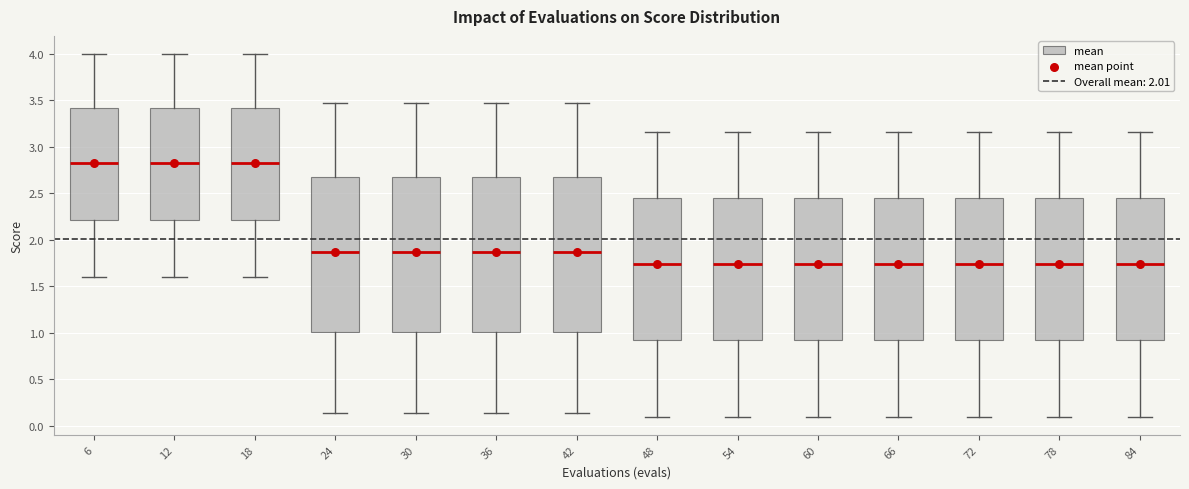

Where does the upper whisker of the box at x = 42 end on the y-axis? The values are not printed on the chart, so give them approximately, as read against the axis.

3.50